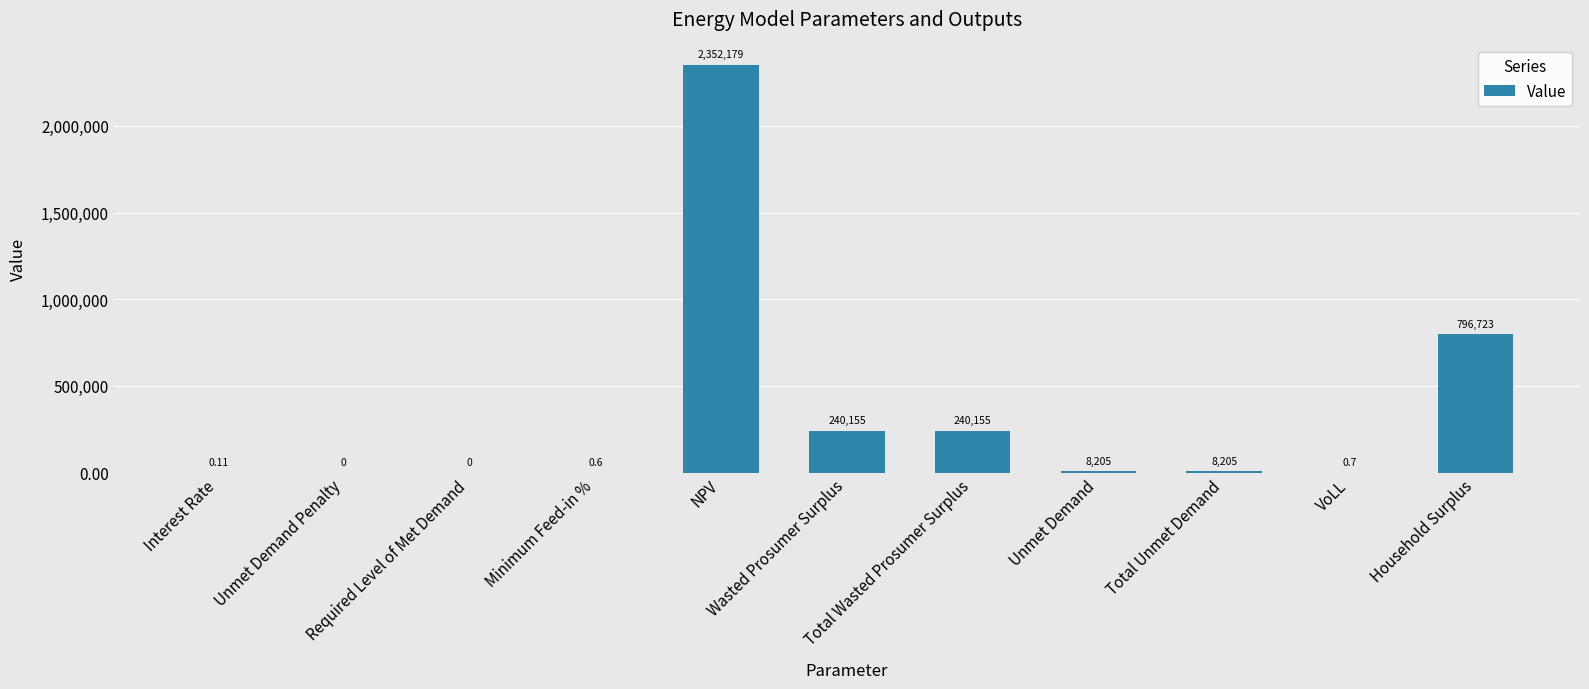

Reading right to left, extract all data points from this chart.

Household Surplus=796722.7	VoLL=0.7	Total Unmet Demand=8205.4	Unmet Demand=8205.4	Total Wasted Prosumer Surplus=240155.0	Wasted Prosumer Surplus=240155.0	NPV=2352178.9	Minimum Feed-in %=0.6	Required Level of Met Demand=0.0	Unmet Demand Penalty=0.0	Interest Rate=0.1